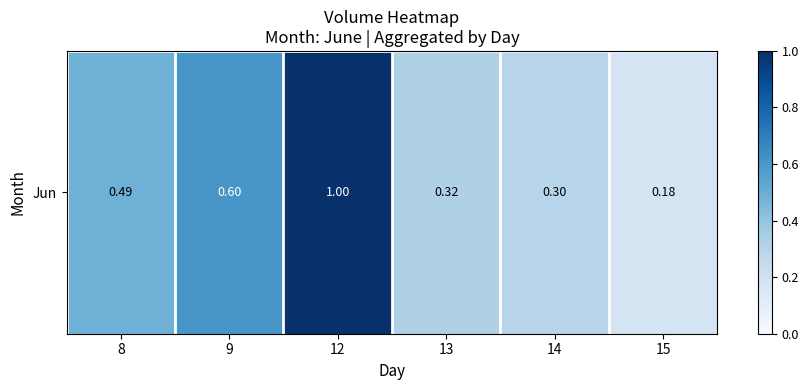

What is the smallest value displayed?

0.2